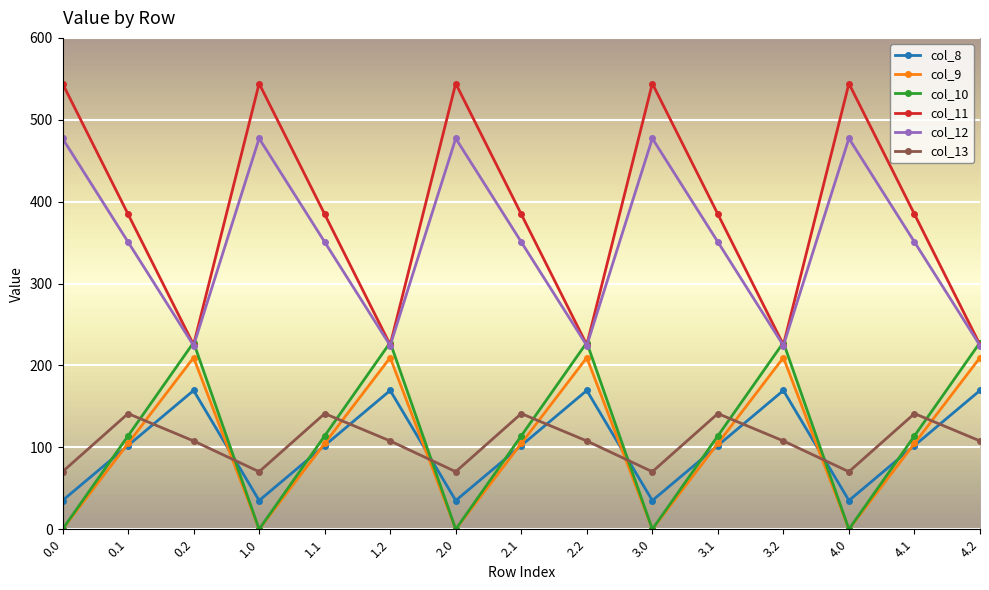

True or false: col_9 and col_12 intersect in this chart.

False